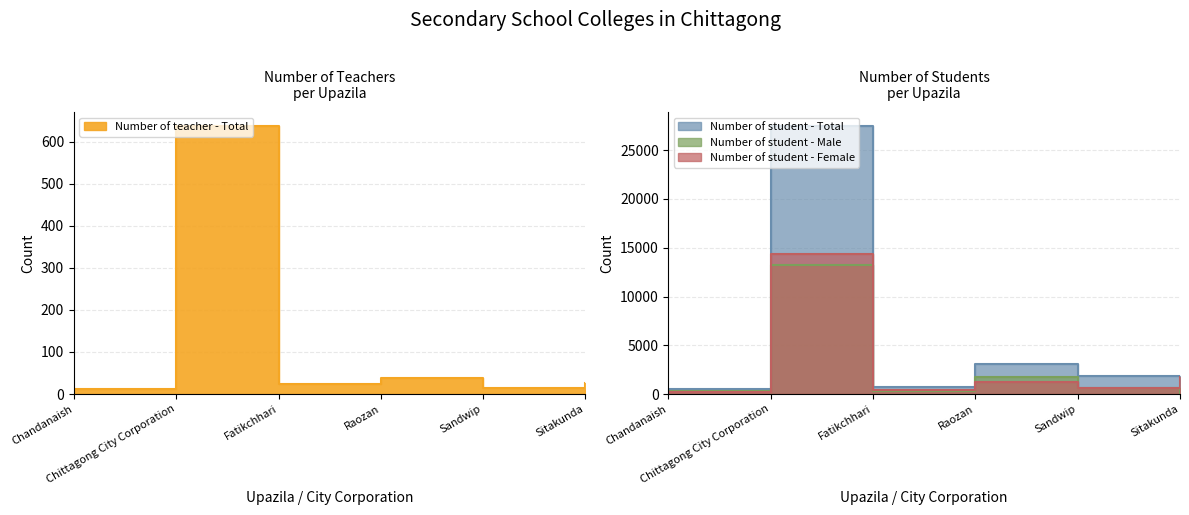

What is the minimum value for Number of student - Female?

238